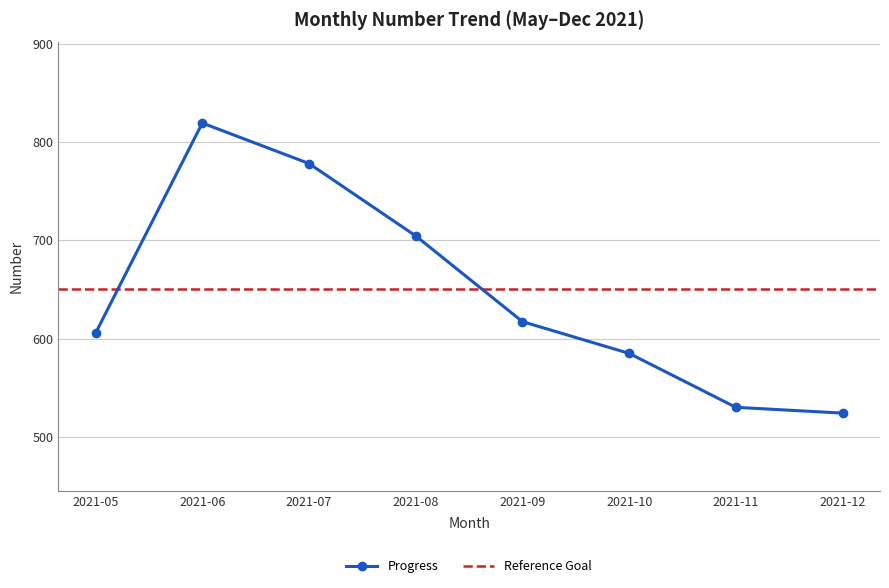

What is the maximum value shown in the chart?

819.2